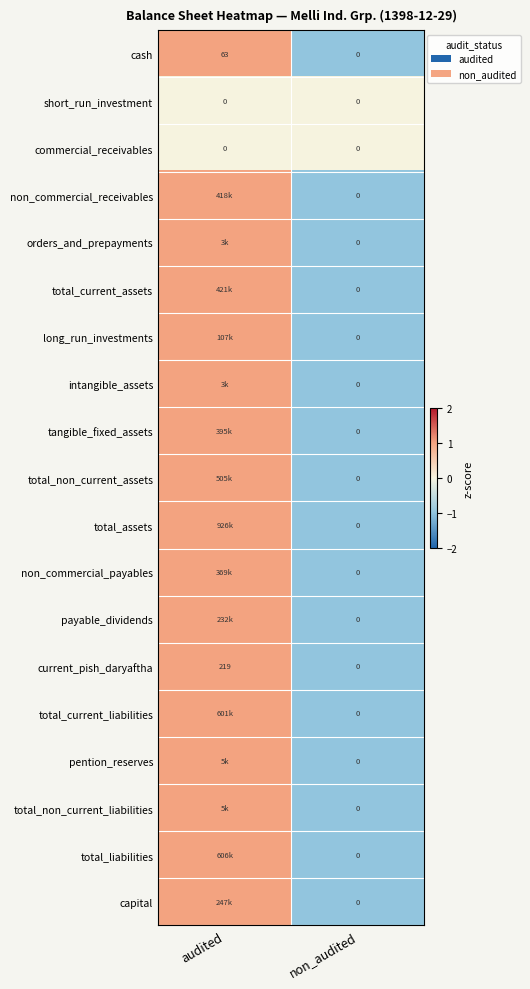

The value of cash at non_audited is 0. True or false?

True